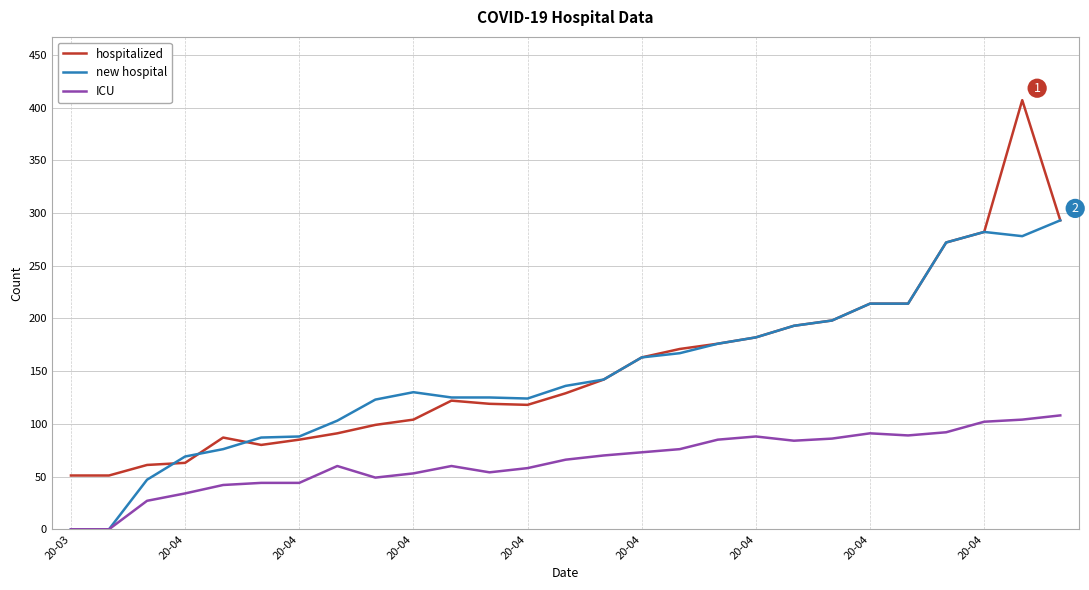

How many distinct data groups are displayed?

3